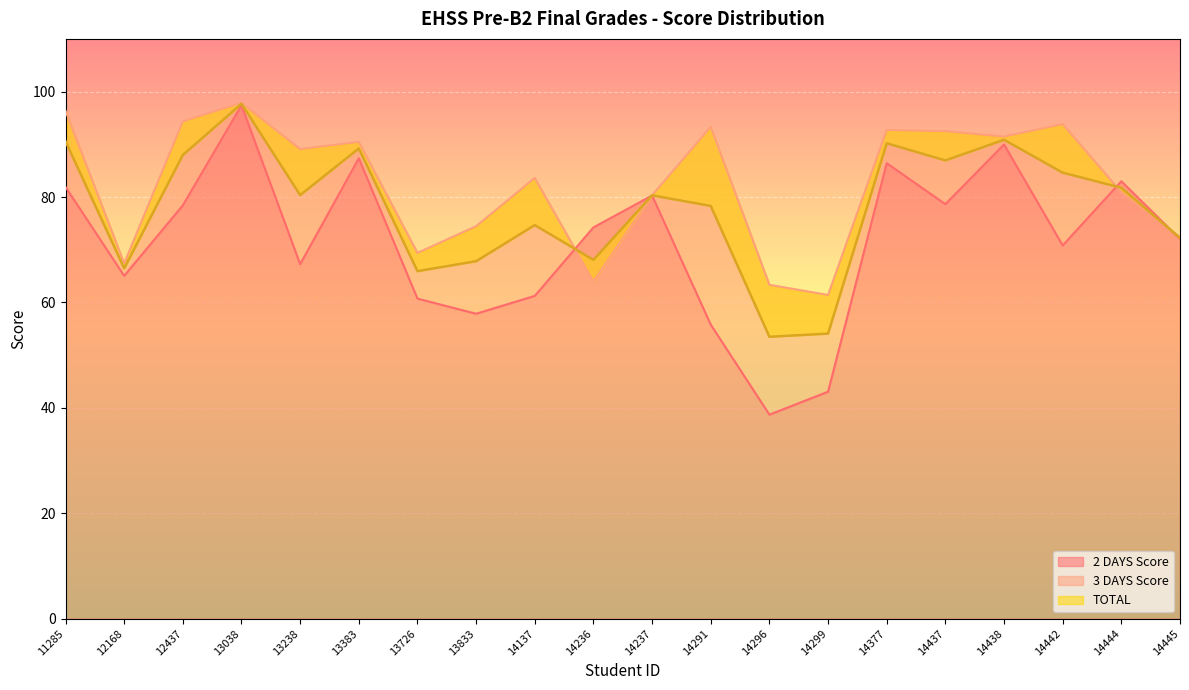

True or false: 3 DAYS Score has a value of 95.6 at 14236.

False